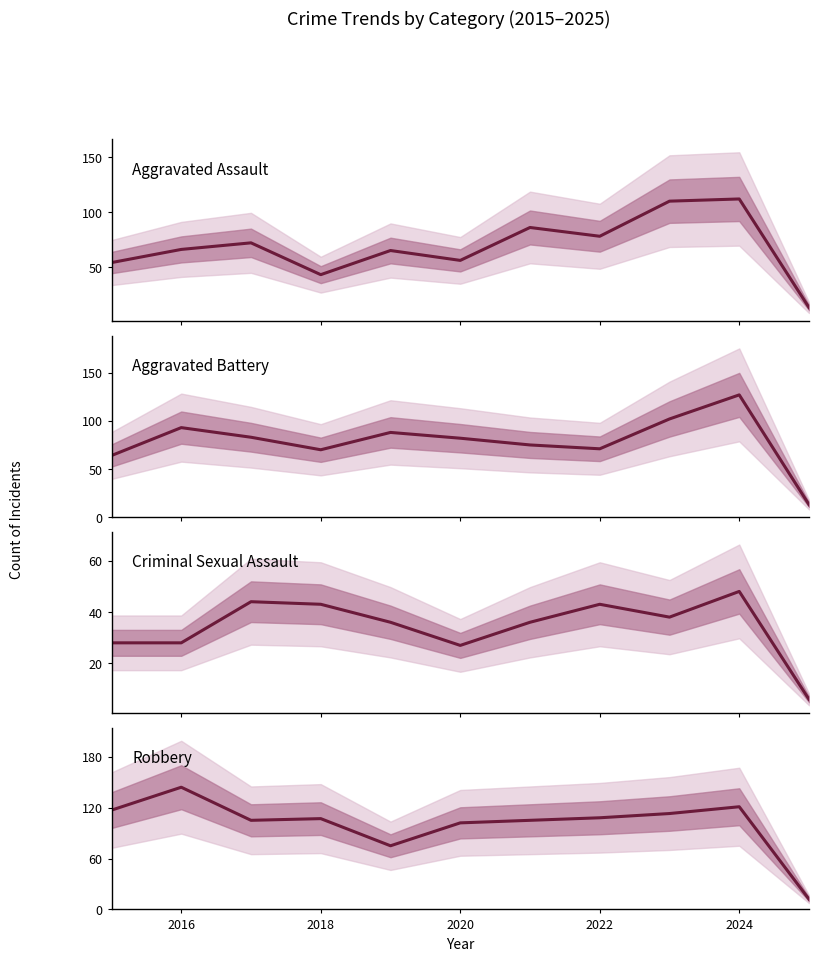

What is the difference between the maximum and second lowest values in the Aggravated Battery series?

63